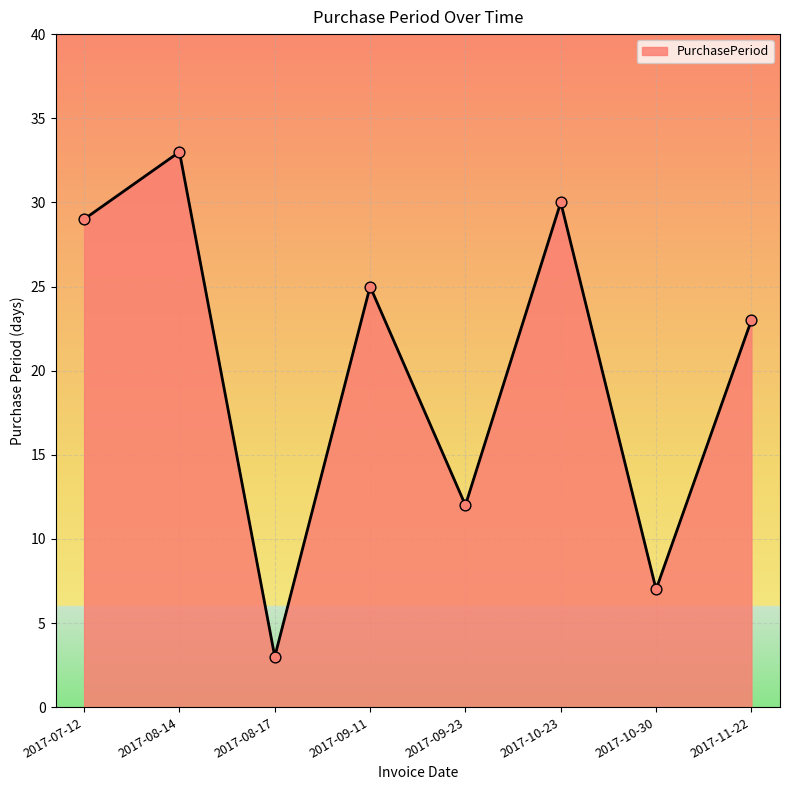

Approximately how many times larger is the value at 2017-10-23 compared to 2017-08-14?

0.9